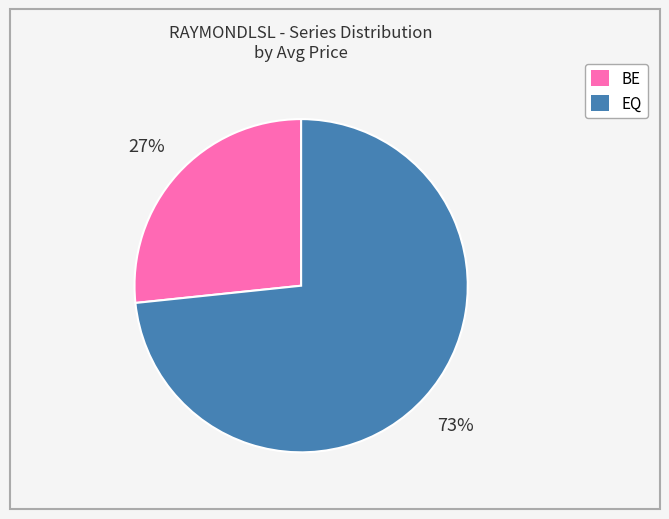

Do EQ and BE together represent more than half of the pie?

Yes